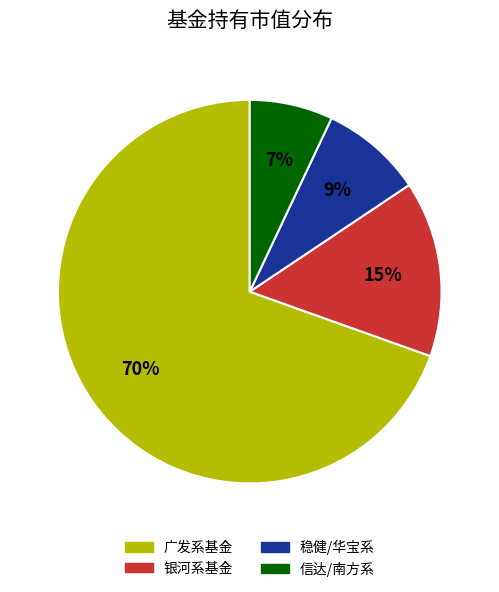

To the nearest percent, what is the average slice percentage?

25%